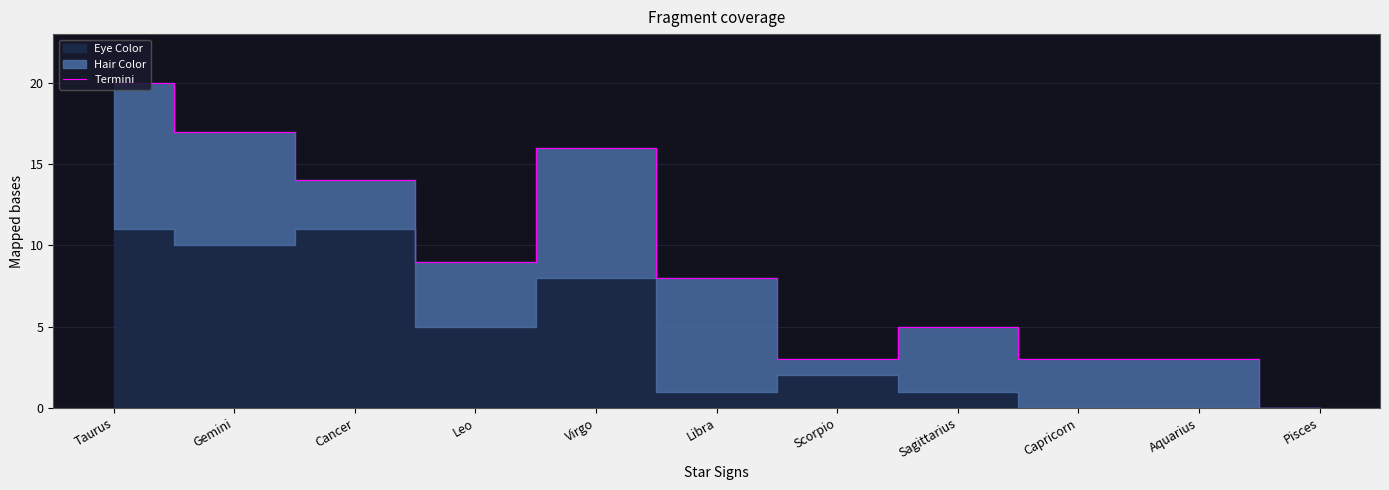

How many points are lower than both their immediate neighbors (excluding endpoints)?

2